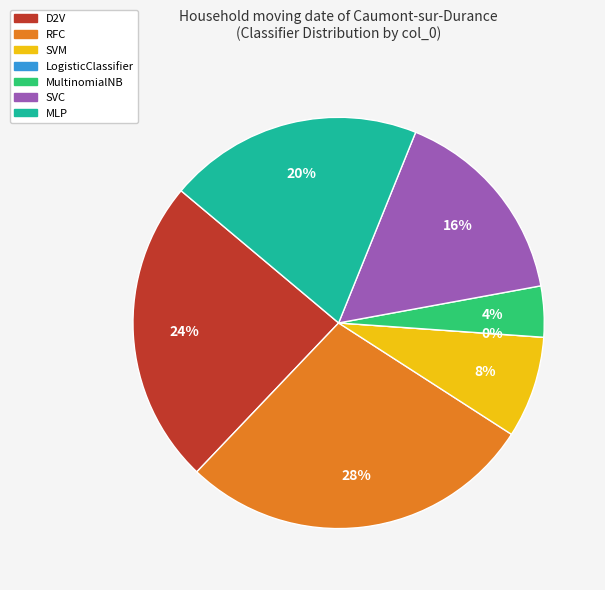

Is there any slice that represents more than half of the pie?

No